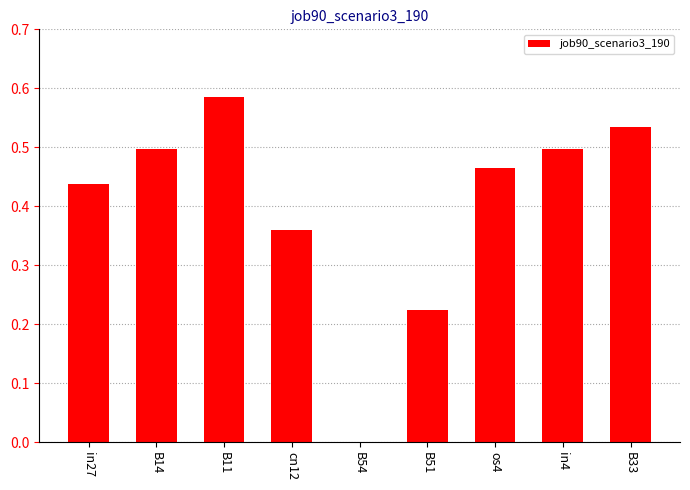

What is the sum of the values at B14 and B51?

0.7